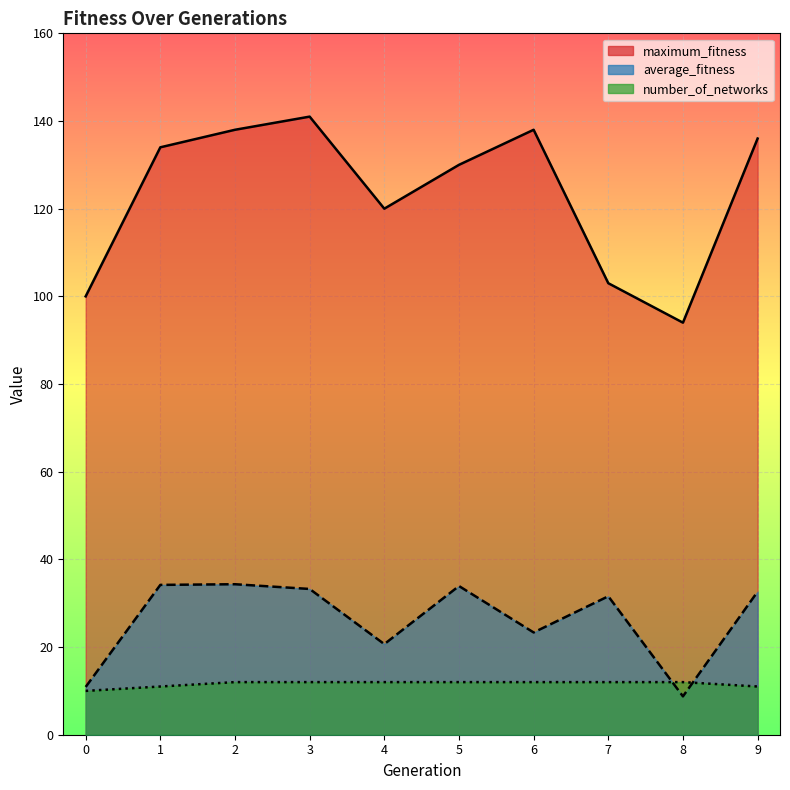

How many values in the number_of_networks series are below 12?

3